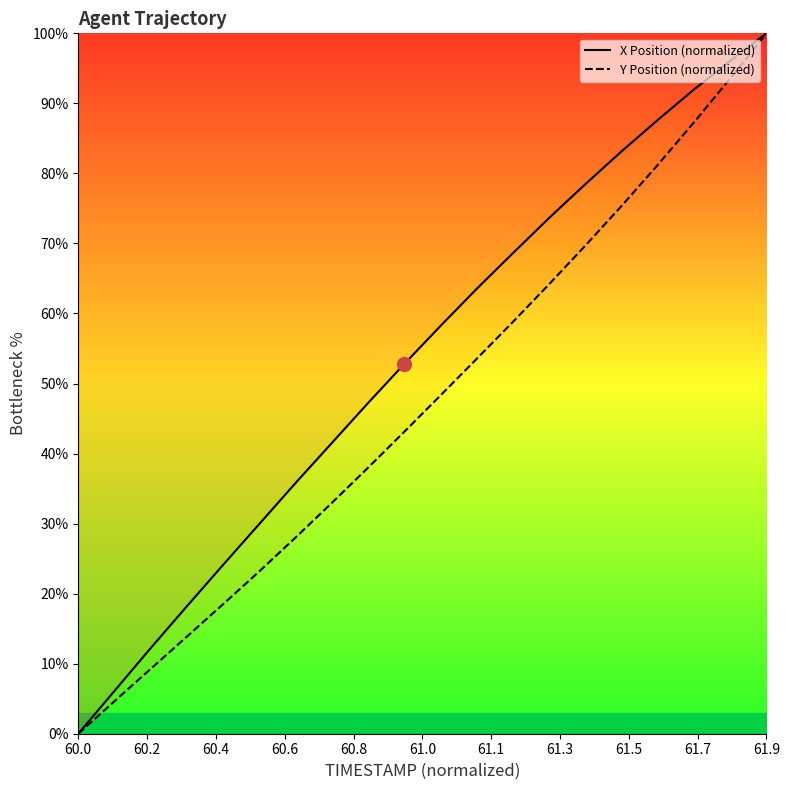

How many lines are shown in the chart?

2